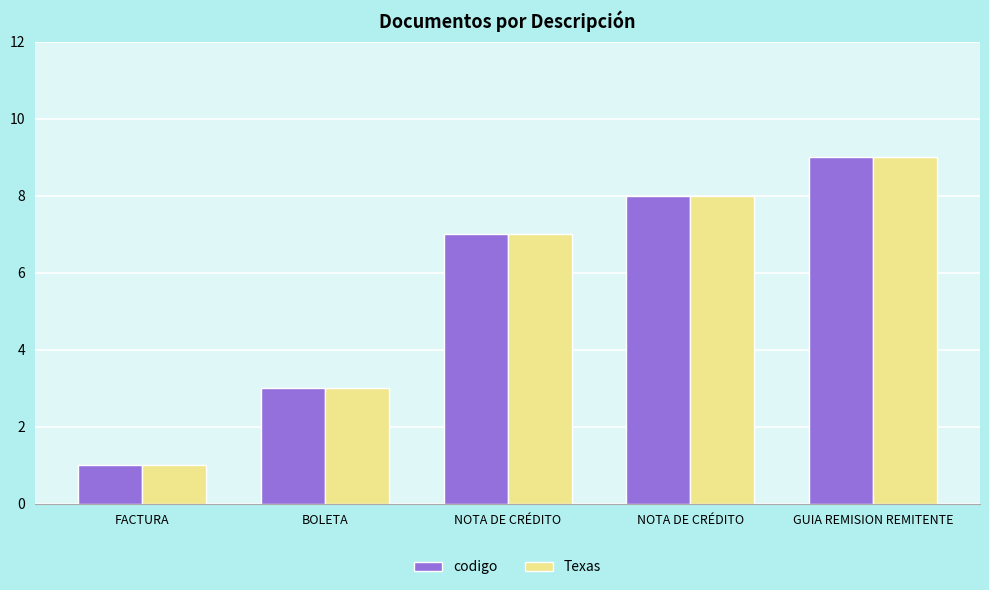

What value does the Texas series have at NOTA DE CRÉDITO?

8